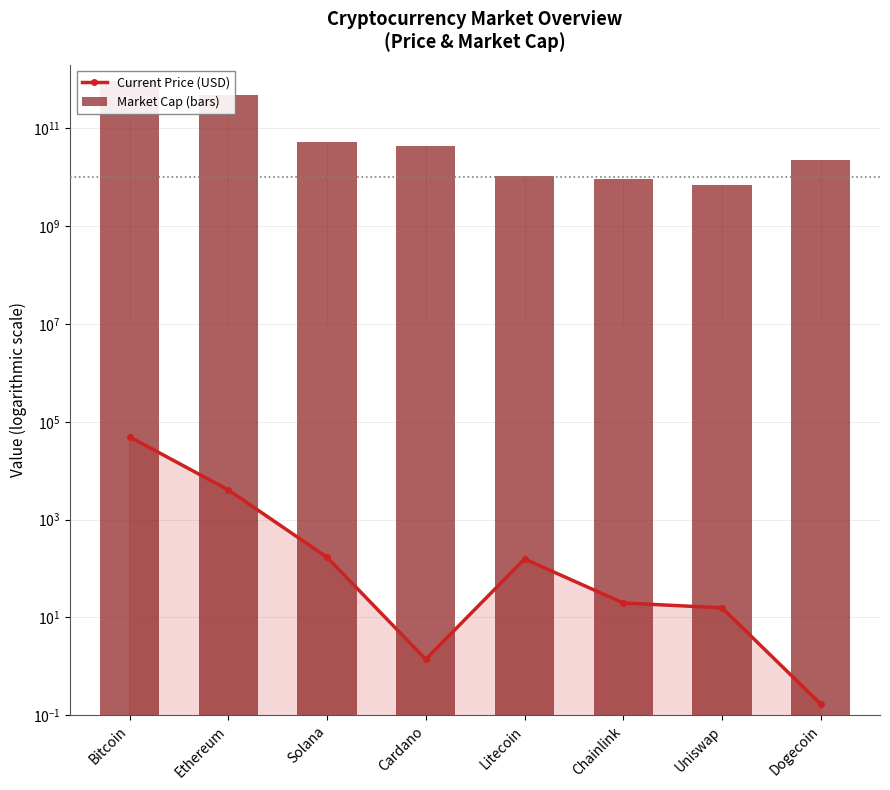

Does the chart contain stacked bars?

No